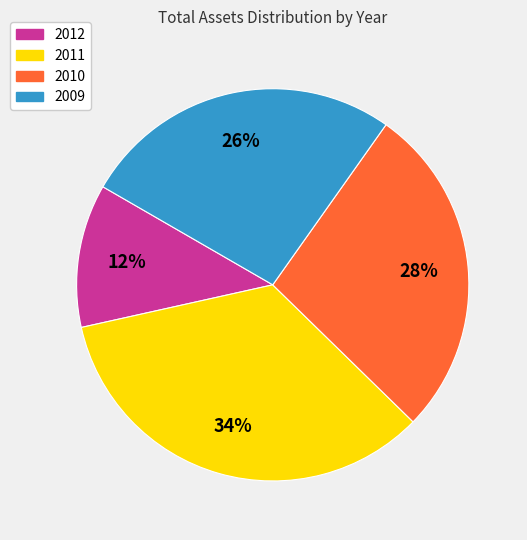

How many slices are in this pie chart?

4